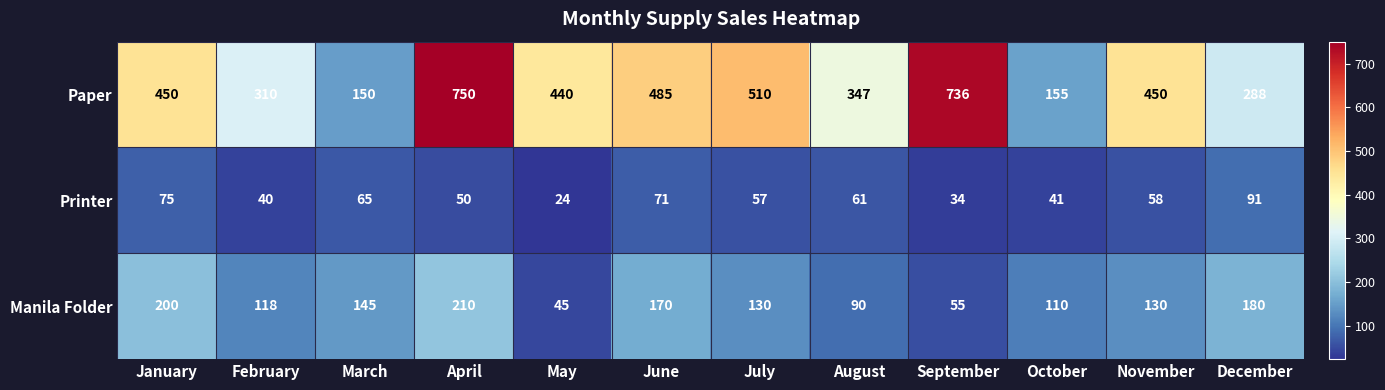

How many distinct data groups are displayed?

3